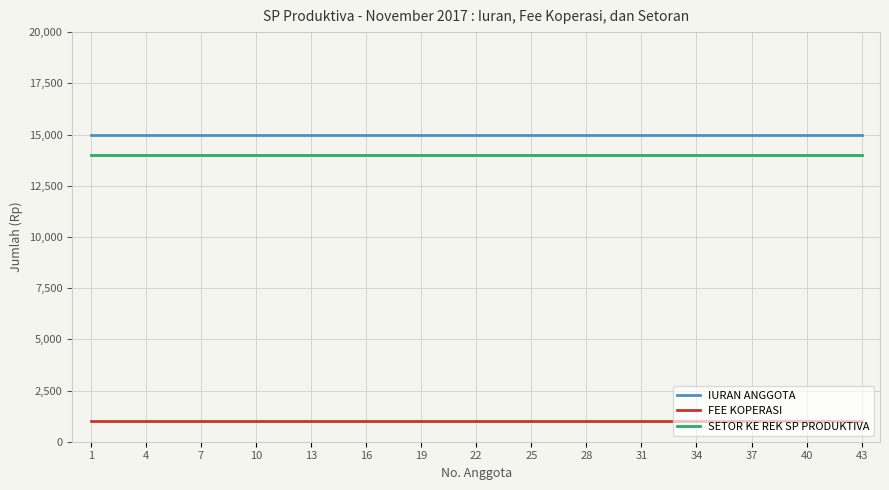

Which series has the largest total across all categories?

IURAN ANGGOTA